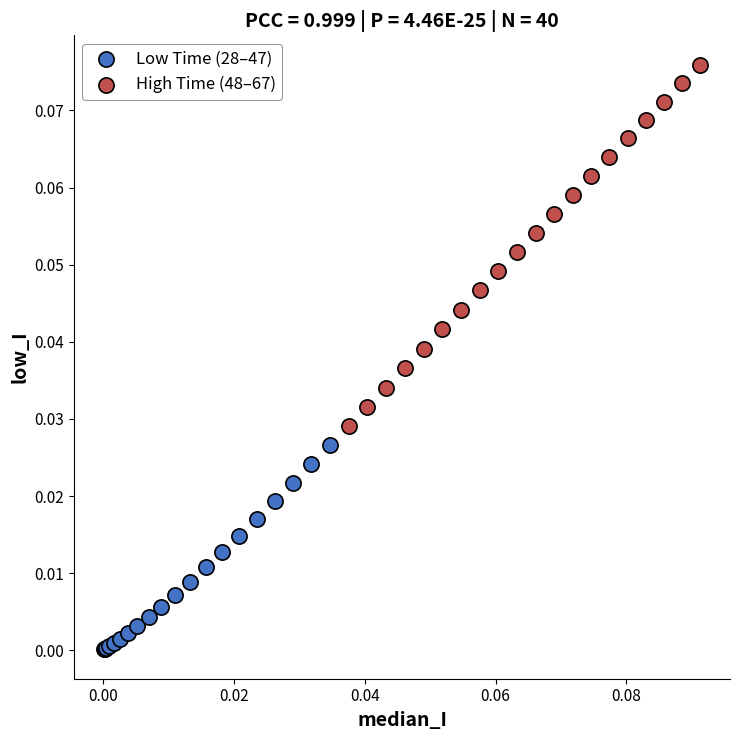

Which series reaches the minimum Y coordinate?

Low Time (28–47)